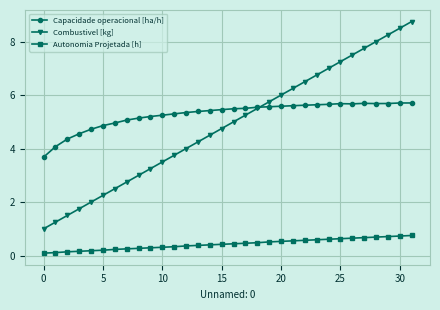

True or false: Combustivel [kg] has more than 2 interior local peaks.

False